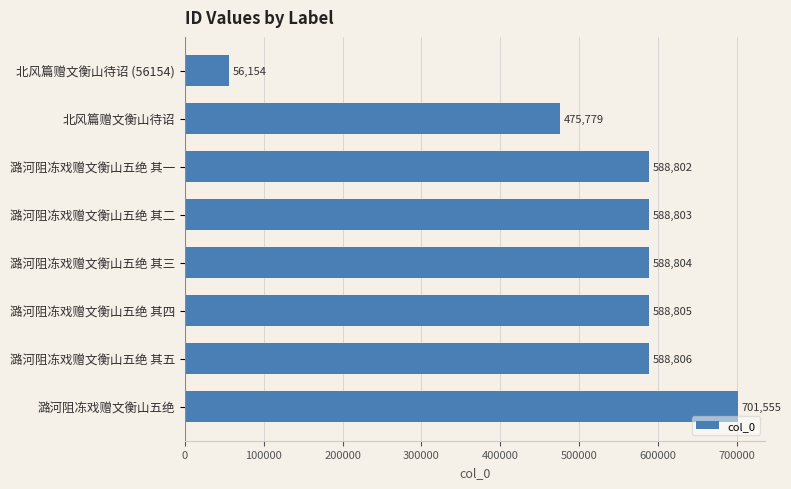

Where is the data nearest to the value 378854?

北风篇赠文衡山待诏